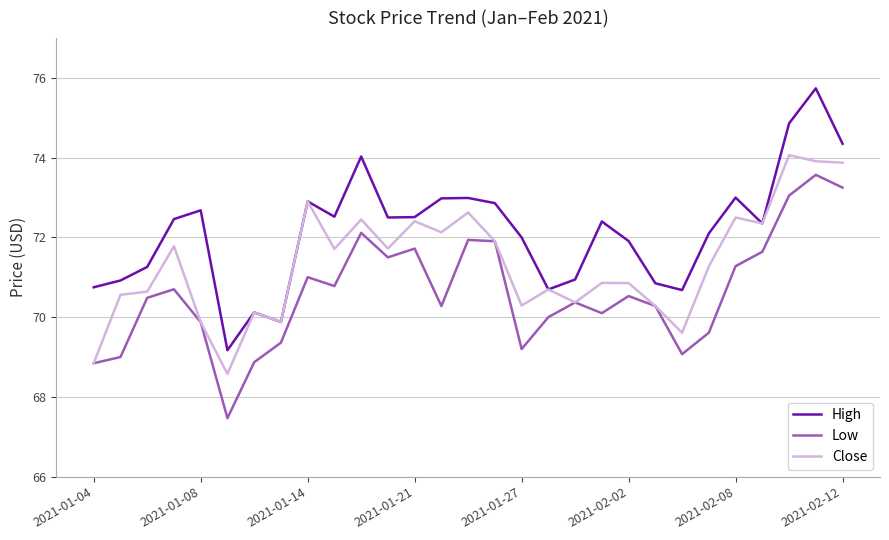

Which series has the widest spread of values?

High